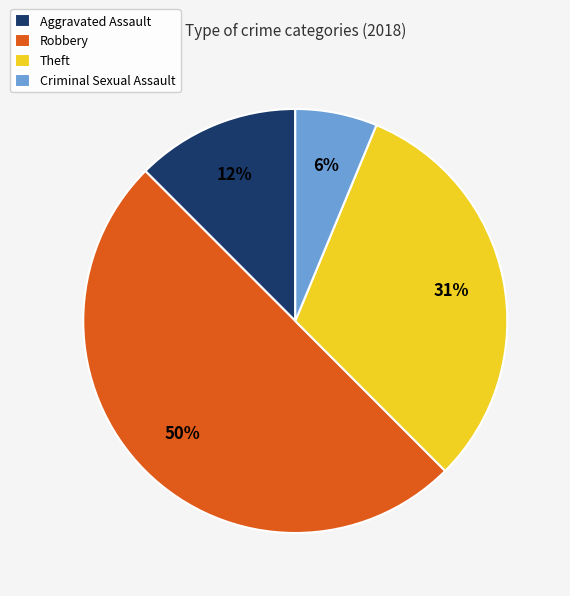

Does Criminal Sexual Assault represent more than half of the total?

No